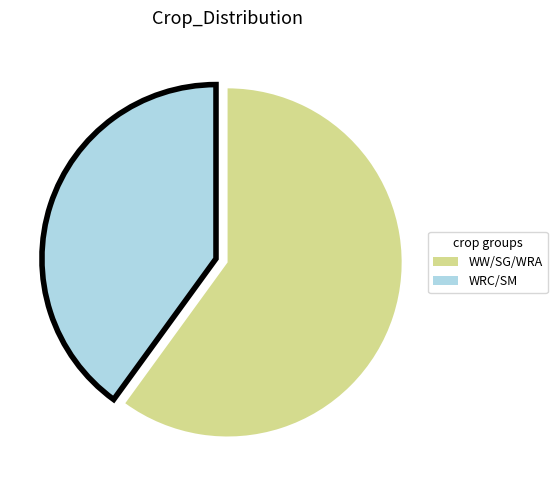

Rank the categories by value from highest to lowest.

WW/SG/WRA, WRC/SM